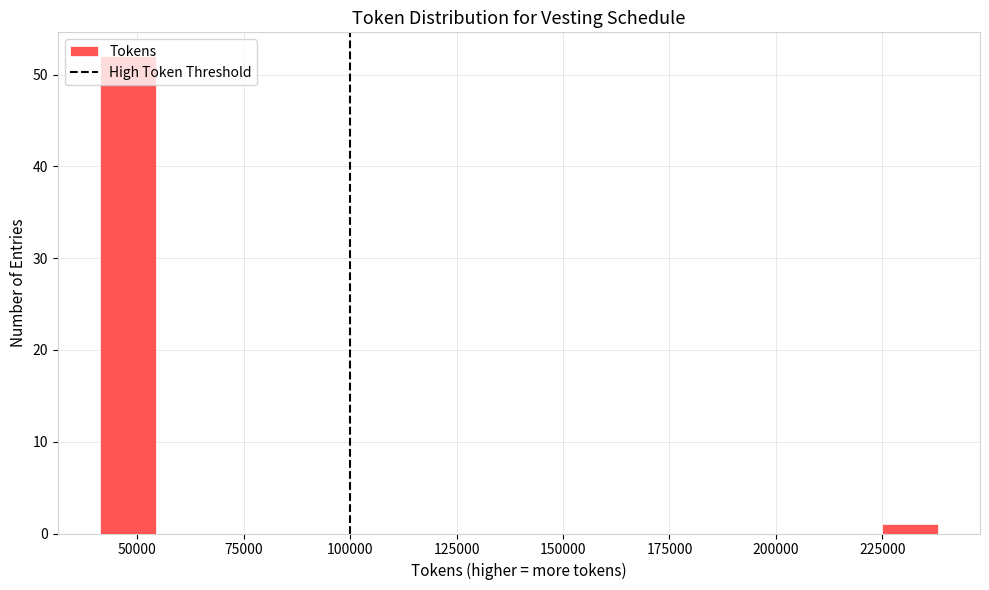

Around what value on the x-axis is the tallest bar? Give the approximate position of its centre, as read against the axis.

50000